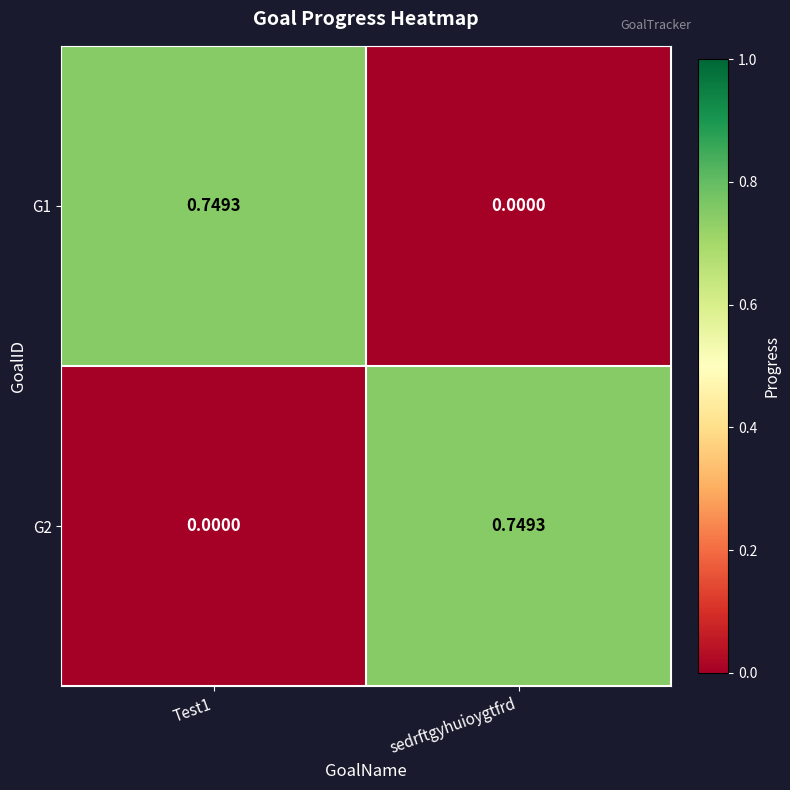

Is the value of G1 at Test1 greater than the value of G2 at Test1?

Yes